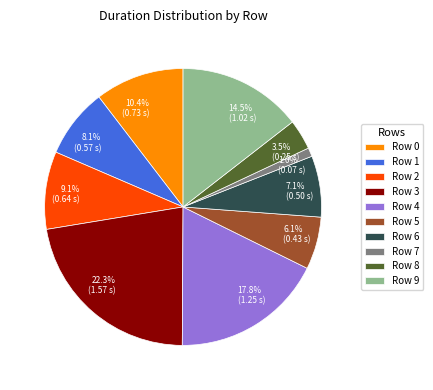

True or false: Row 5 accounts for 16% of the total.

False